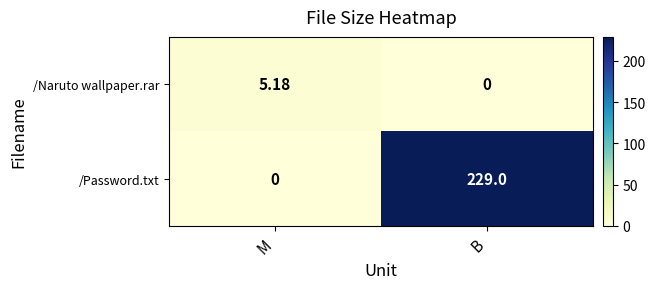

List the labels in order of /Naruto wallpaper.rar value, largest first.

M, B